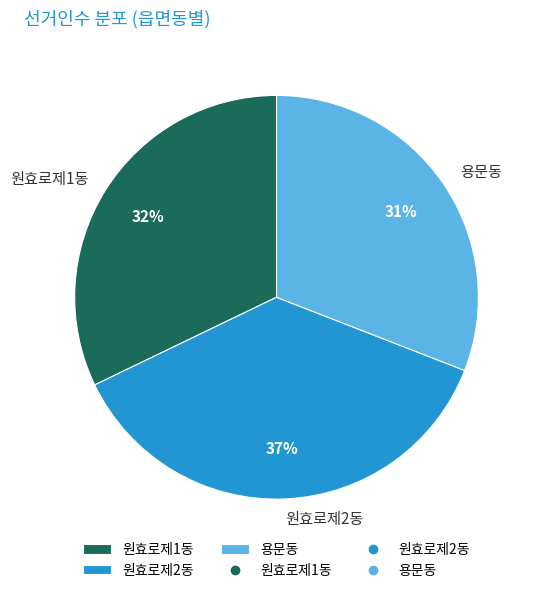

Rank the categories by value from lowest to highest.

용문동, 원효로제1동, 원효로제2동